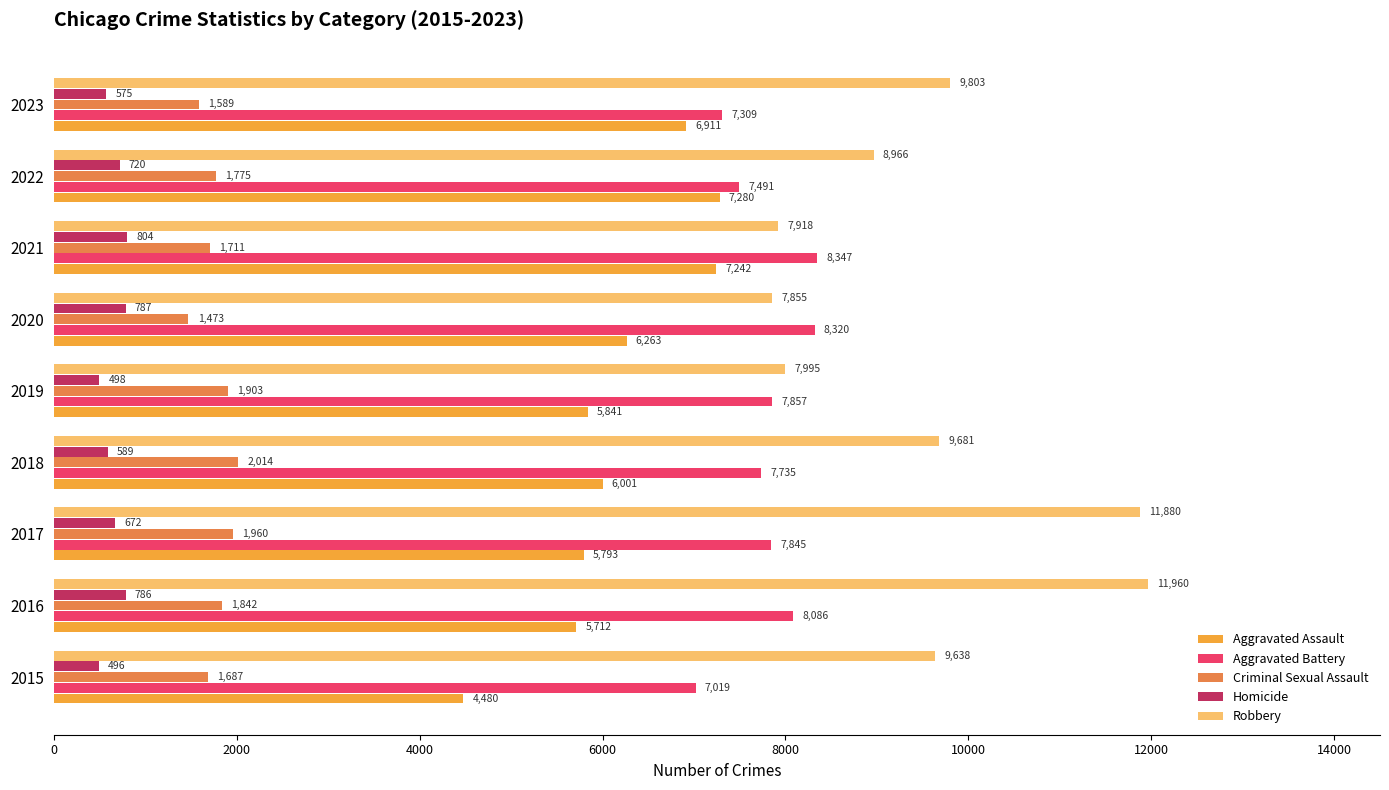

Which series has the widest spread of values?

Robbery